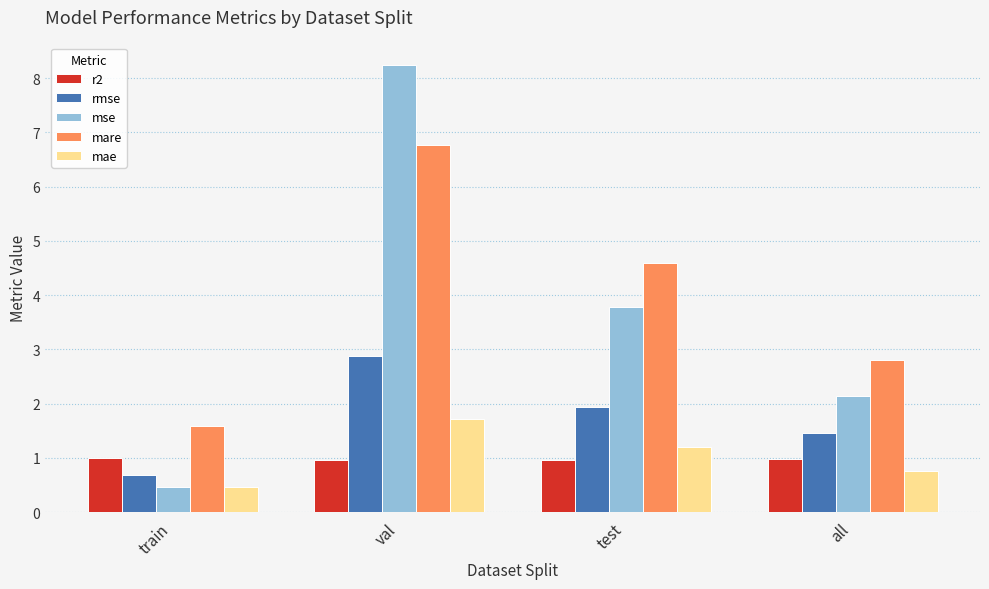

The value of rmse at all is 1.5. True or false?

True